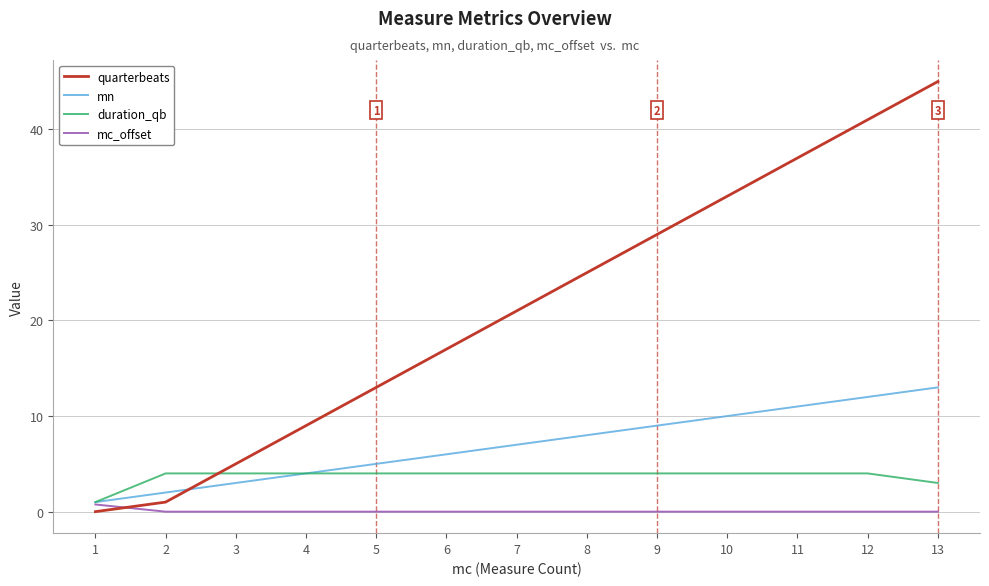

Reading left to right, list all the values displayed in this chart.

quarterbeats: 0.0	1.0	5.0	9.0	13.0	17.0	21.0	25.0	29.0	33.0	37.0	41.0	45.0
mn: 1.0	2.0	3.0	4.0	5.0	6.0	7.0	8.0	9.0	10.0	11.0	12.0	13.0
duration_qb: 1.0	4.0	4.0	4.0	4.0	4.0	4.0	4.0	4.0	4.0	4.0	4.0	3.0
mc_offset: 0.8	0.0	0.0	0.0	0.0	0.0	0.0	0.0	0.0	0.0	0.0	0.0	0.0